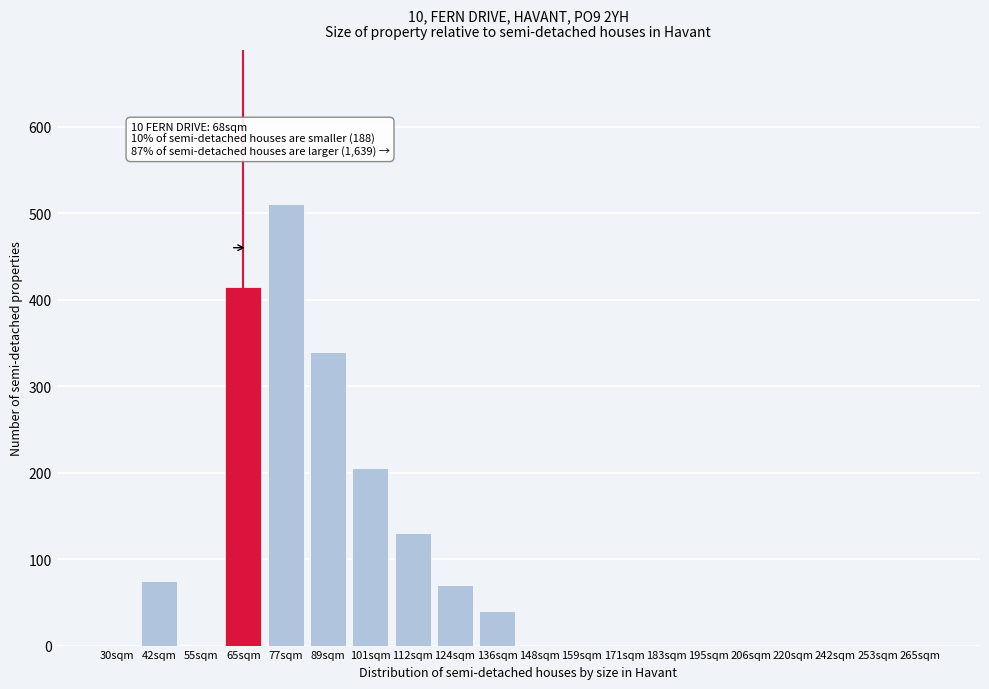

Reading right to left, extract all data points from this chart.

265sqm=0	253sqm=0	242sqm=0	220sqm=0	206sqm=0	195sqm=0	183sqm=0	171sqm=0	159sqm=0	148sqm=0	136sqm=40	124sqm=70	112sqm=130	101sqm=205	89sqm=340	77sqm=510	65sqm=415	55sqm=0	42sqm=75	30sqm=0